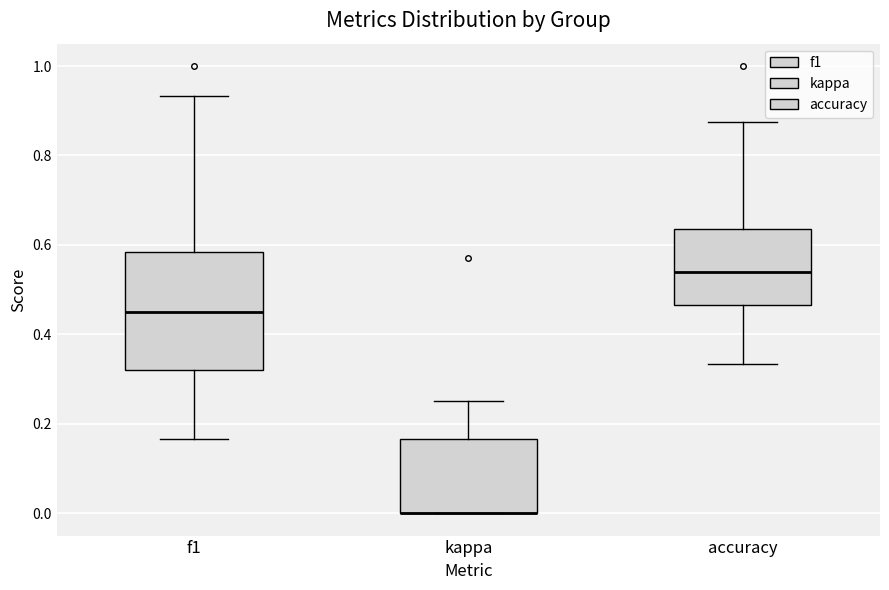

Which box is the tallest, from its lower edge to its upper edge?

f1